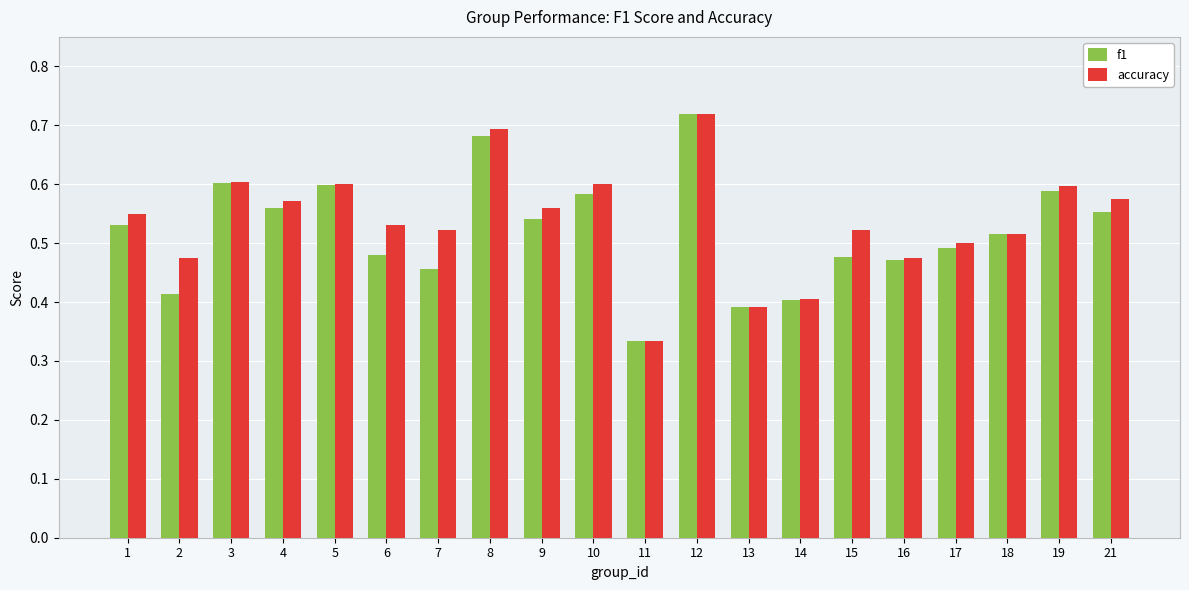

The accuracy series shows 1.2 at 12. True or false?

False